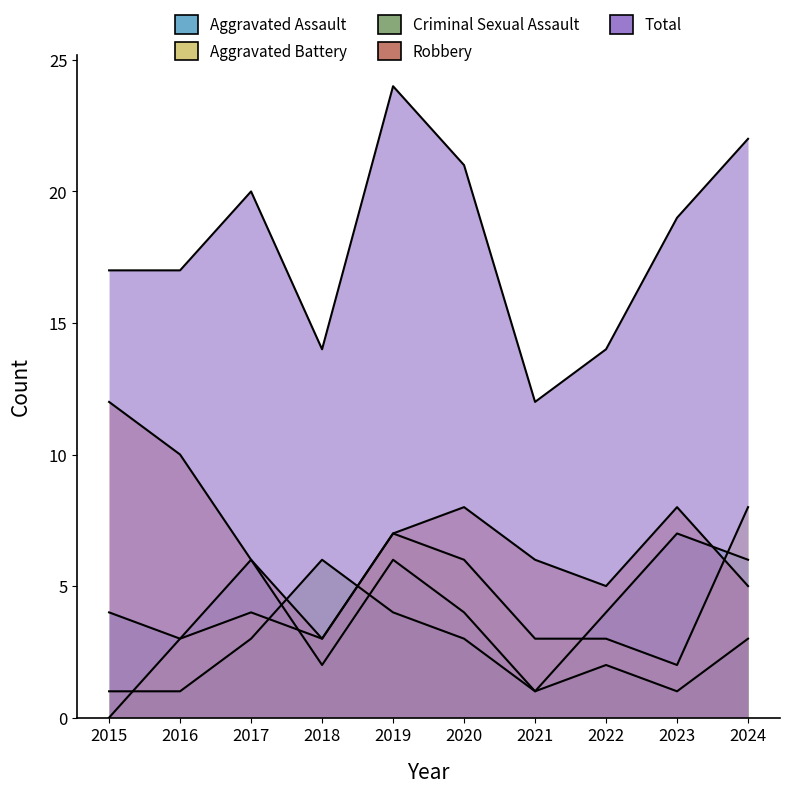

What is the value of the Total point at the 6th from the left?

21